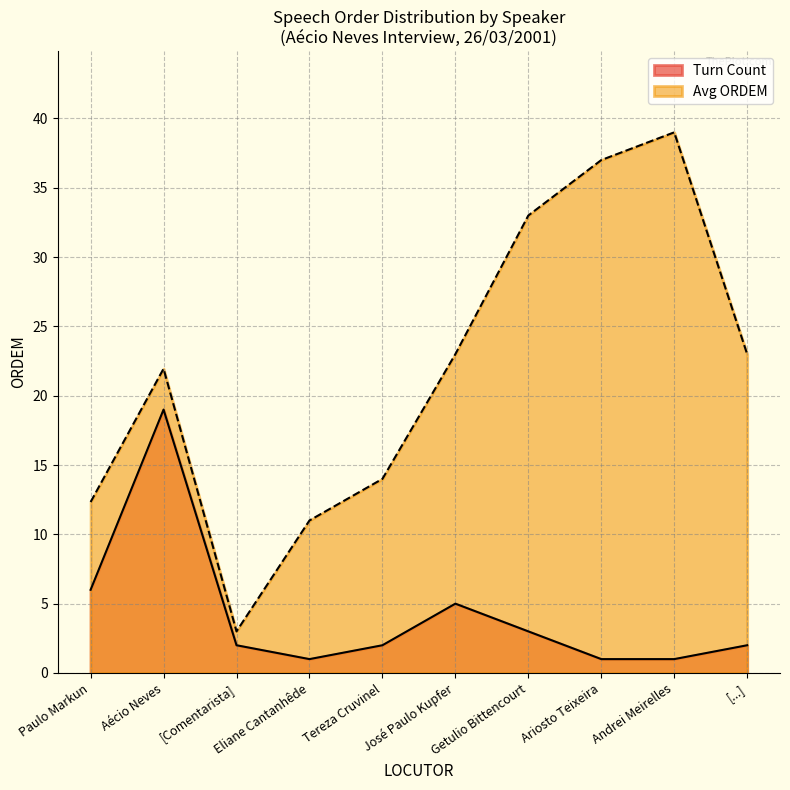

Read the Turn Count value at Eliane Cantanhêde.

1.0